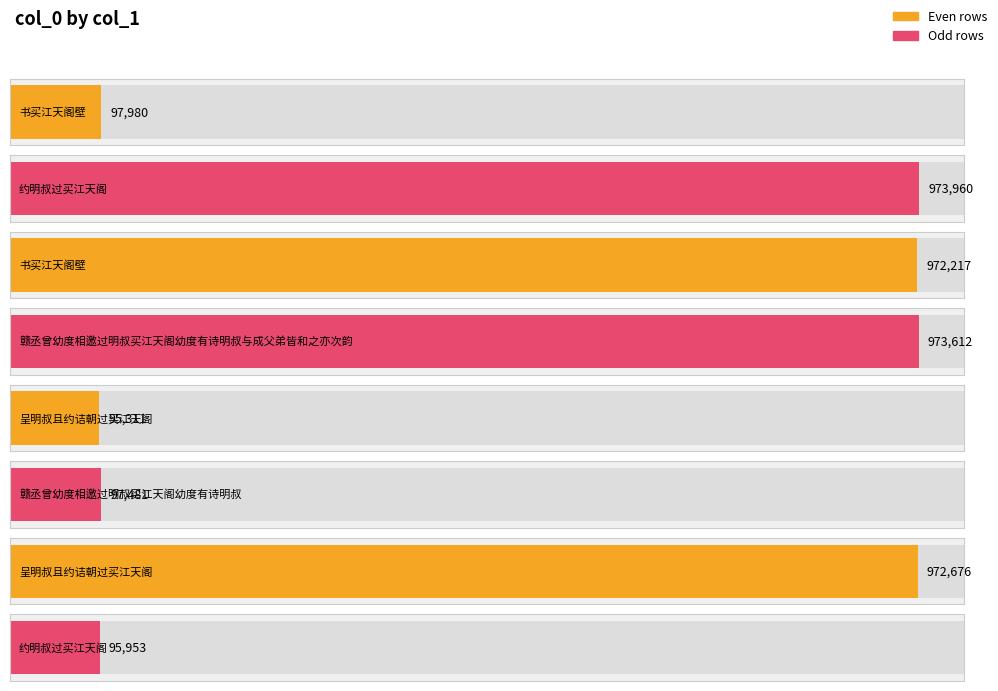

List the labels in order of value, smallest first.

呈明叔且约诘朝过买江天阁, 约明叔过买江天阁, 赣丞曾幼度相邀过明叔买江天阁幼度有诗明叔, 书买江天阁壁, 书买江天阁壁, 呈明叔且约诘朝过买江天阁, 赣丞曾幼度相邀过明叔买江天阁幼度有诗明叔与成父弟皆和之亦次韵, 约明叔过买江天阁